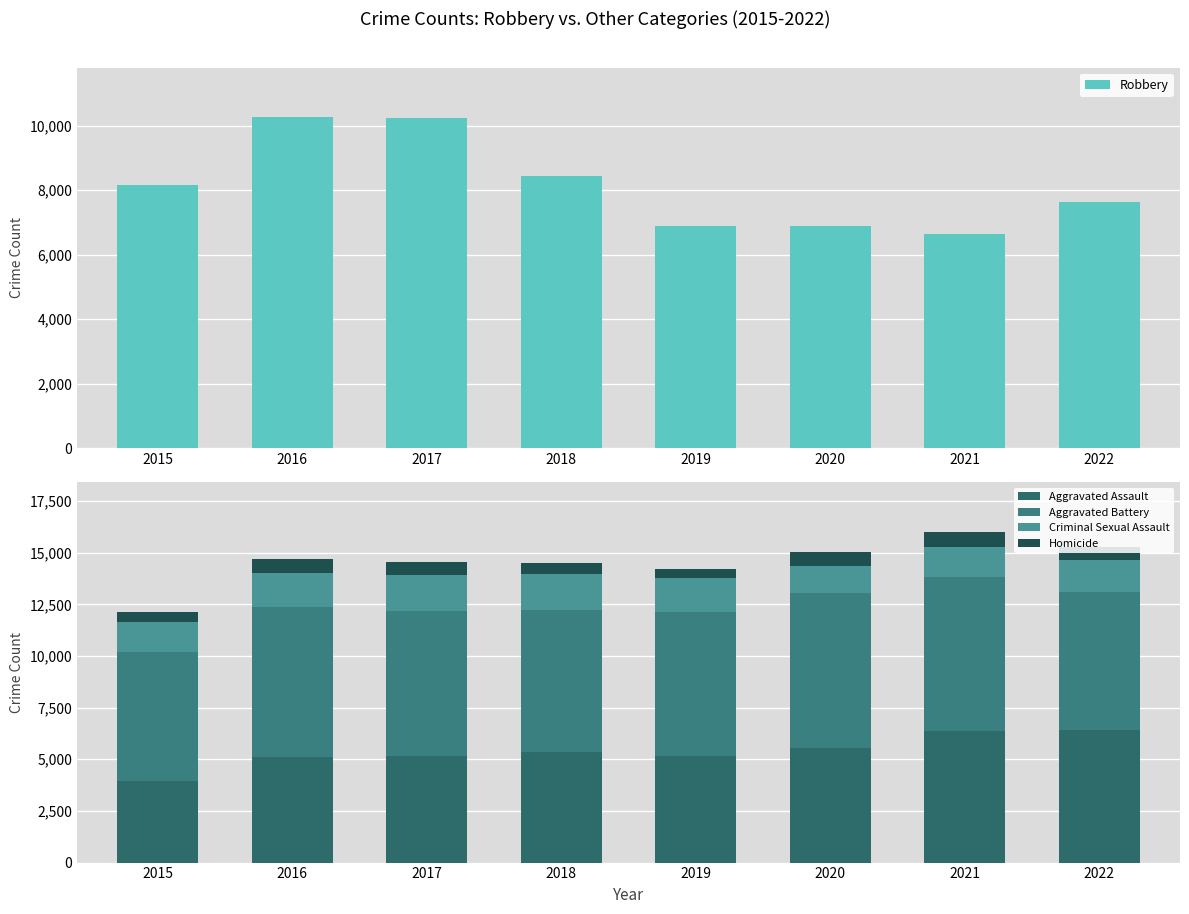

Reading right to left, extract all data points from this chart.

Robbery: 2022=7638	2021=6644	2020=6881	2019=6884	2018=8452	2017=10238	2016=10260	2015=8162
Aggravated Assault: 2022=6418	2021=6393	2020=5560	2019=5168	2018=5337	2017=5154	2016=5087	2015=3950
Aggravated Battery: 2022=6698	2021=7429	2020=7497	2019=6943	2018=6890	2017=7026	2016=7290	2015=6222
Criminal Sexual Assault: 2022=1530	2021=1471	2020=1279	2019=1665	2018=1734	2017=1739	2016=1644	2015=1497
Homicide: 2022=625	2021=724	2020=705	2019=448	2018=521	2017=613	2016=688	2015=442